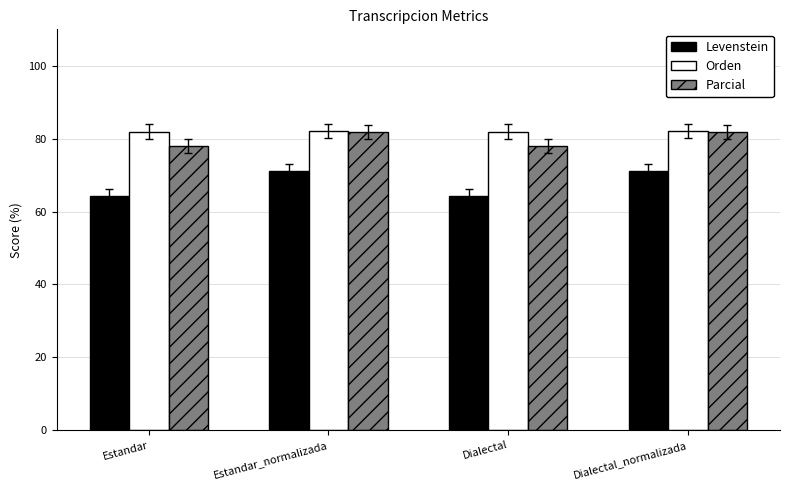

Which series has the largest range (max minus min)?

Levenstein